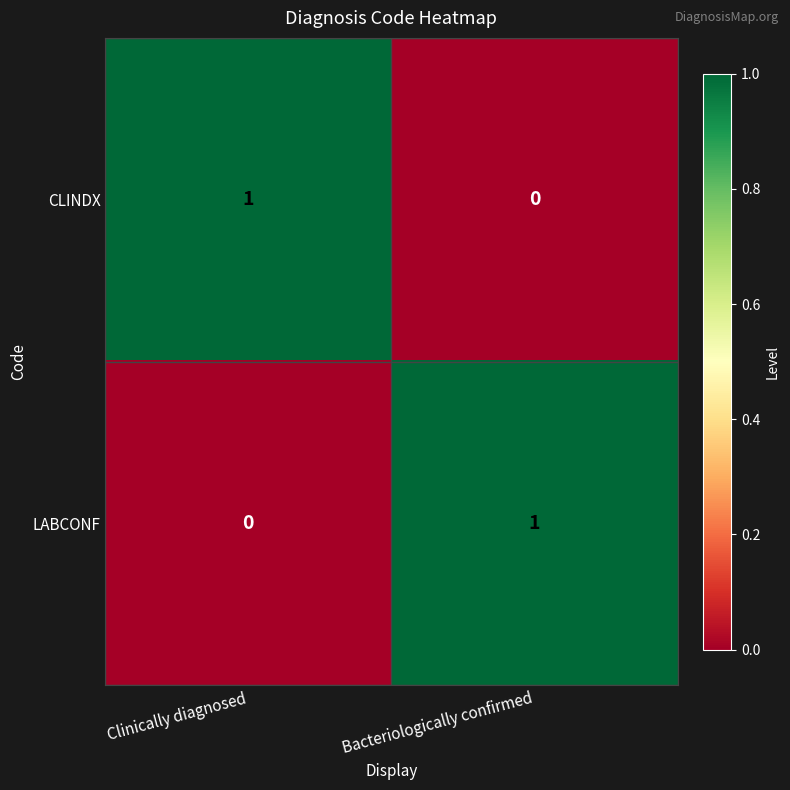

Is the value of LABCONF at Bacteriologically confirmed greater than the value of CLINDX at Bacteriologically confirmed?

Yes